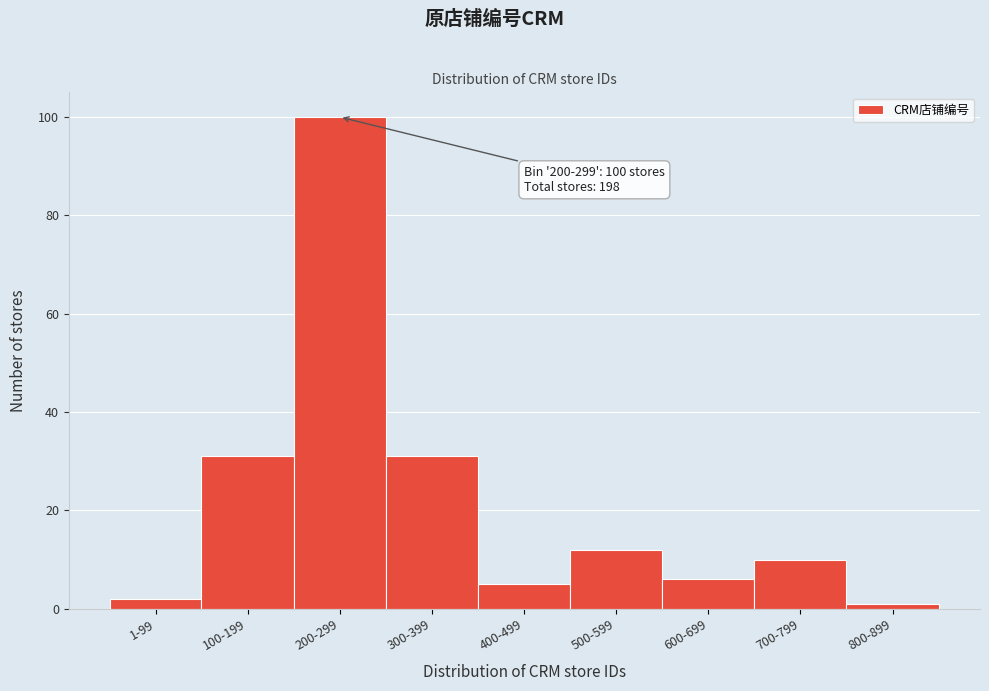

Reading left to right, what are all the values shown in this chart?

2	31	100	31	5	12	6	10	1